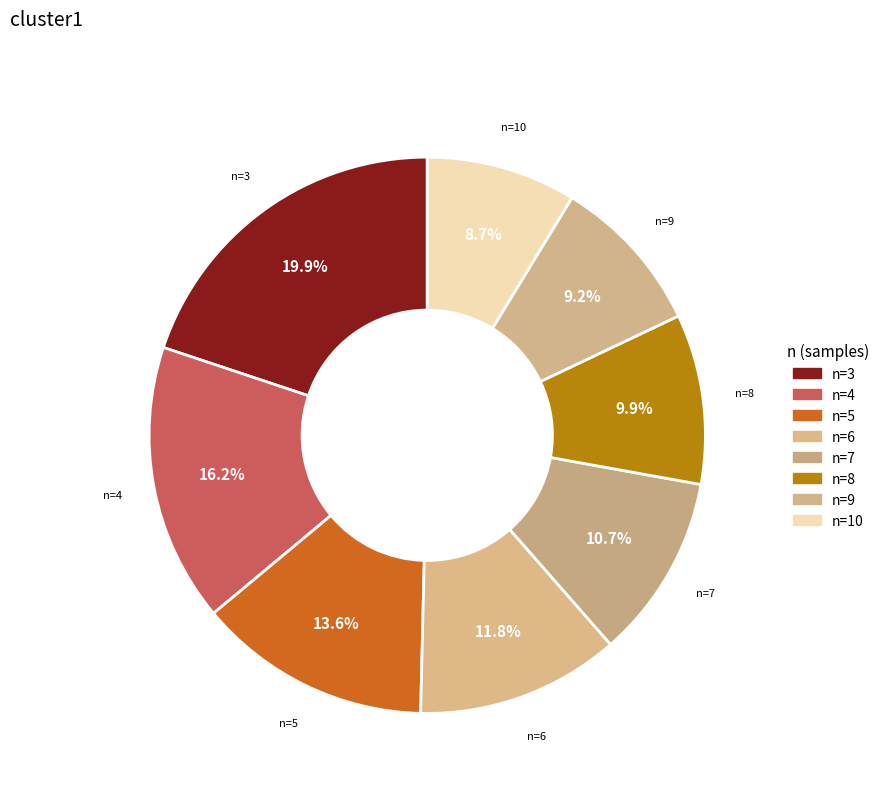

To the nearest percent, what portion does n=5 represent?

14%